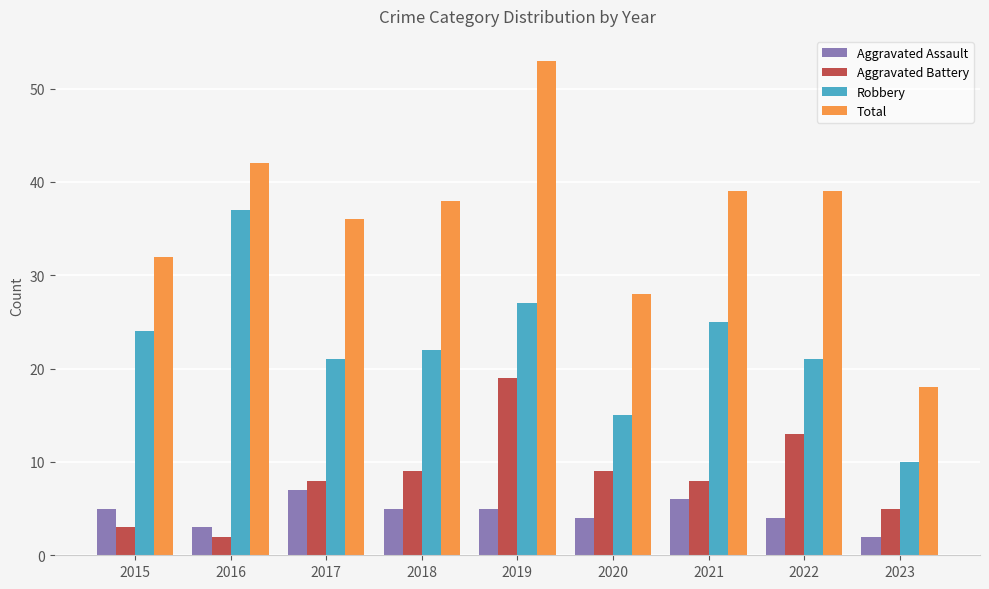

At which category is the sum across all series the highest?

2019